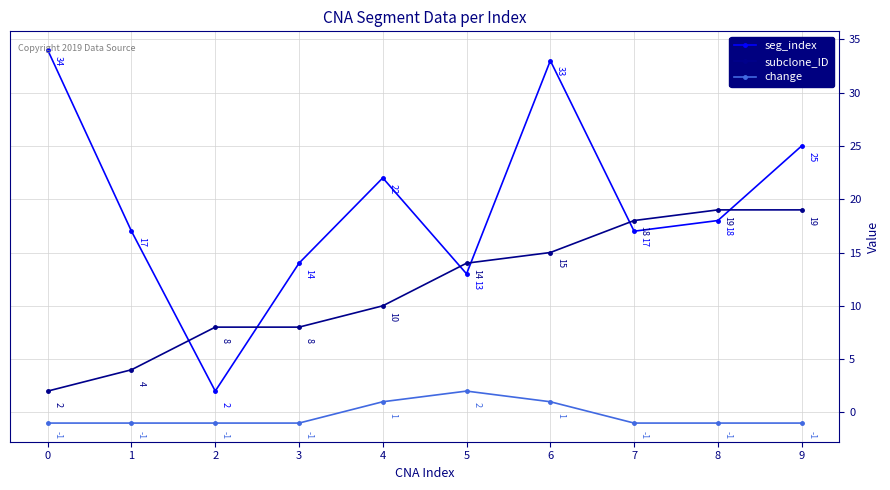

What is the difference between the seg_index values at 0 and 8?

16